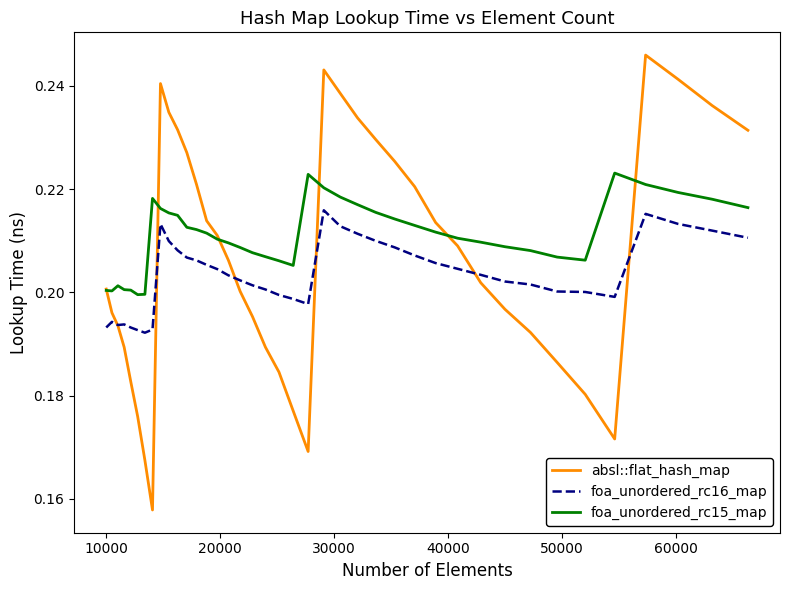

List the series in order of their overall mean, highest first.

foa_unordered_rc15_map, absl::flat_hash_map, foa_unordered_rc16_map